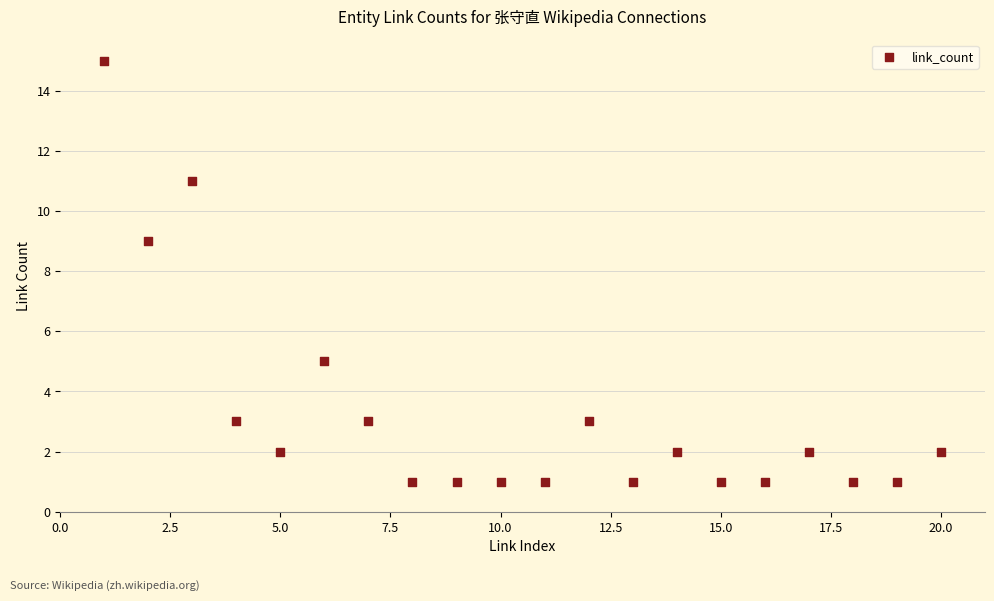

What is the range of X values (max minus min)?

19